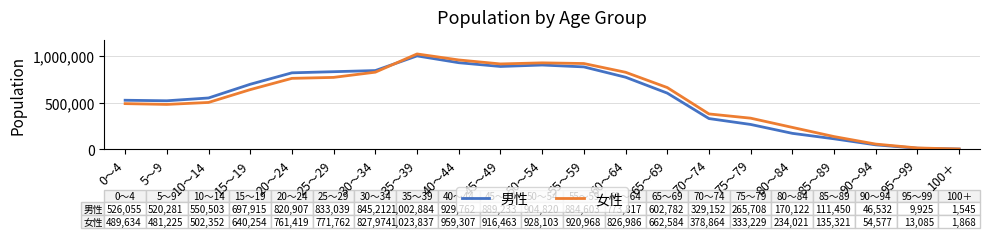

True or false: 男性 has a value of 1232540 at 55～59.

False